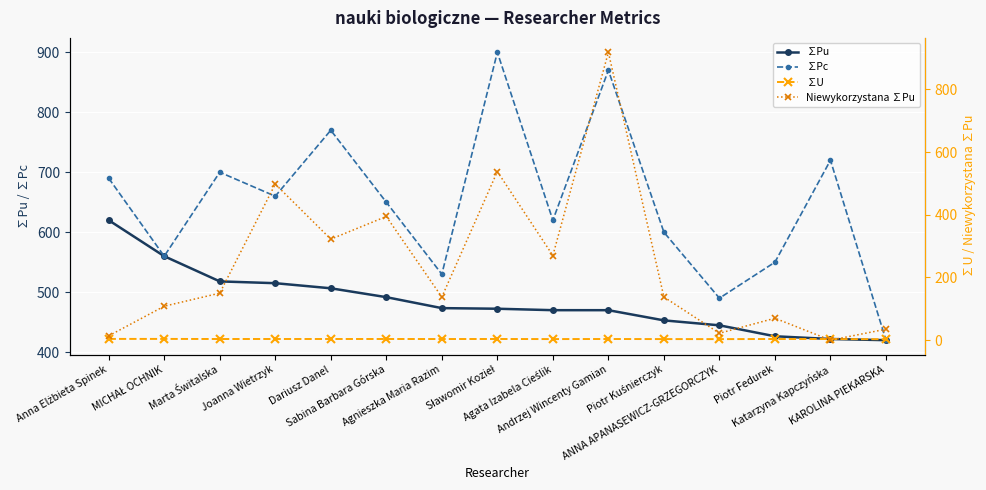

Where does the Niewykorzystana ∑Pu series first go above 137?

Marta Świtalska